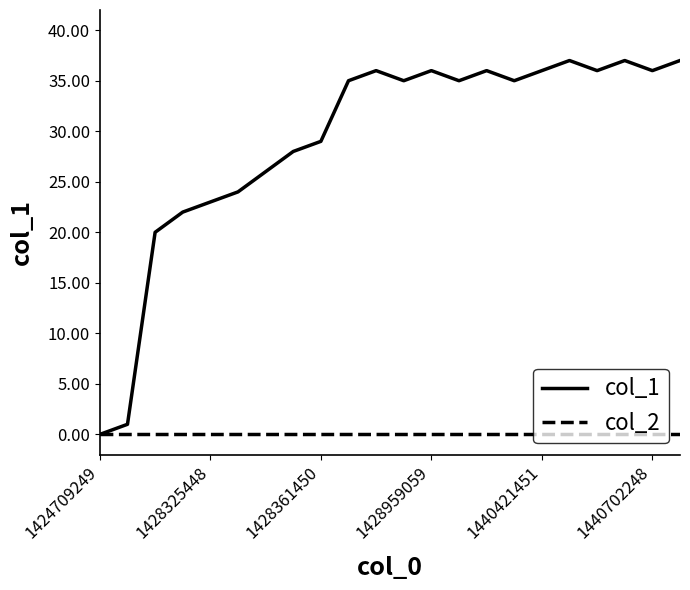

Which series has the largest total across all categories?

col_1